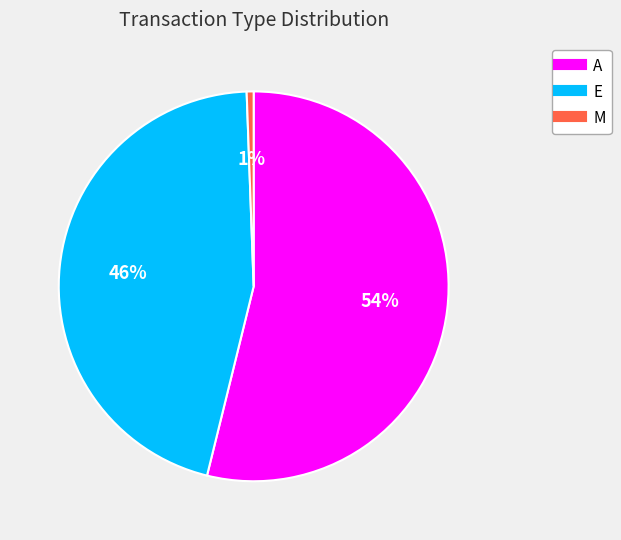

Which has a higher value, E or A?

A